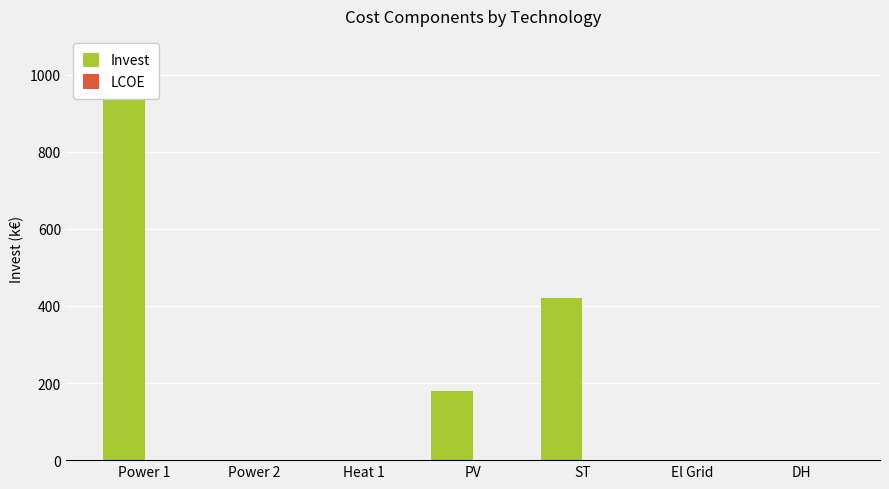

Which has a higher value, PV or DH?

PV